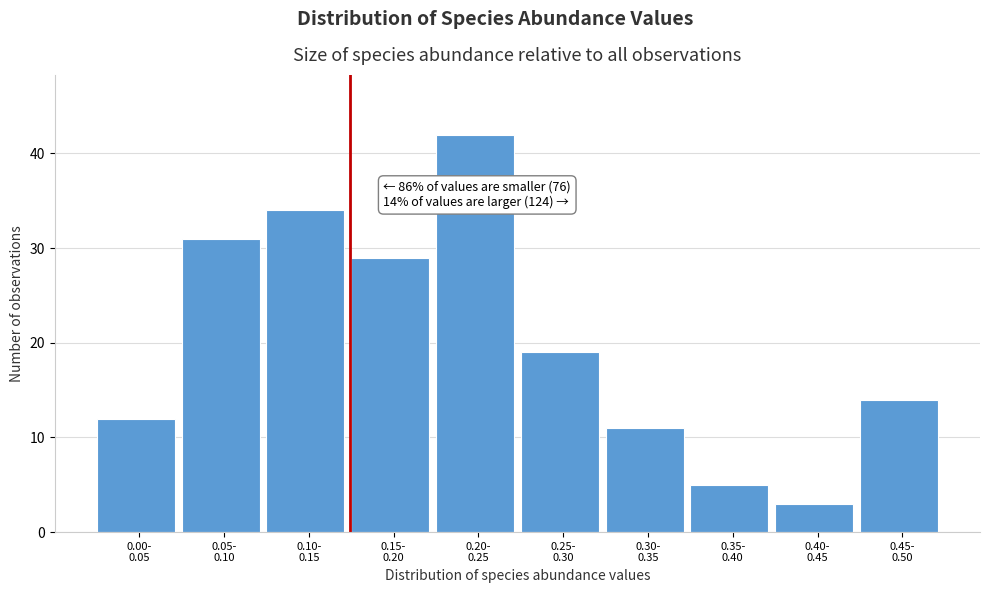

Reading right to left, transcribe all the data shown in this chart.

14	3	5	11	19	42	29	34	31	12